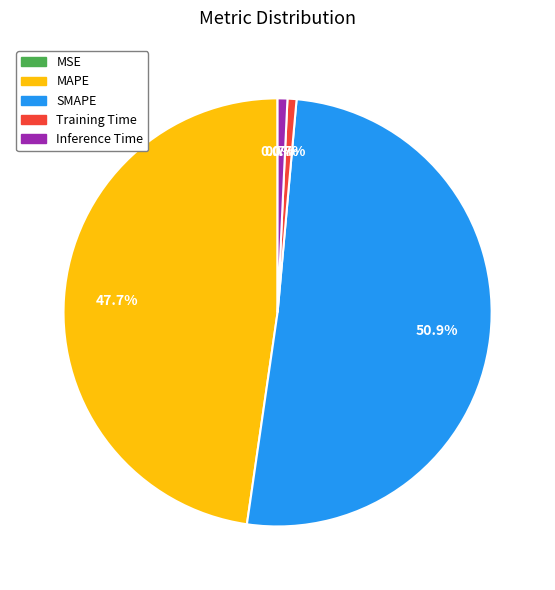

True or false: MAPE accounts for 48% of the total.

True